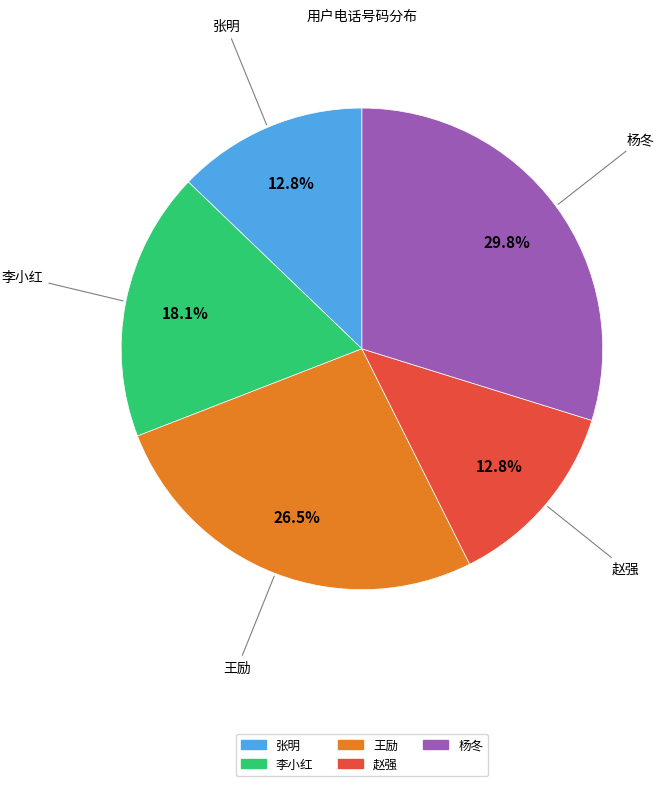

To the nearest percent, what portion does 李小红 represent?

18%